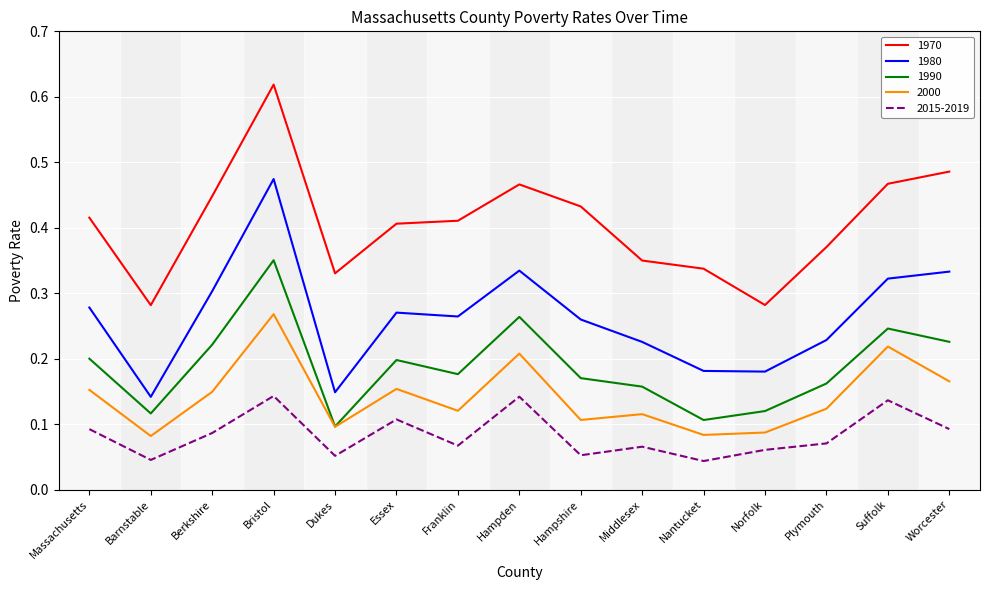

Is the value of 2015-2019 at Barnstable greater than the value of 1980 at Nantucket?

No